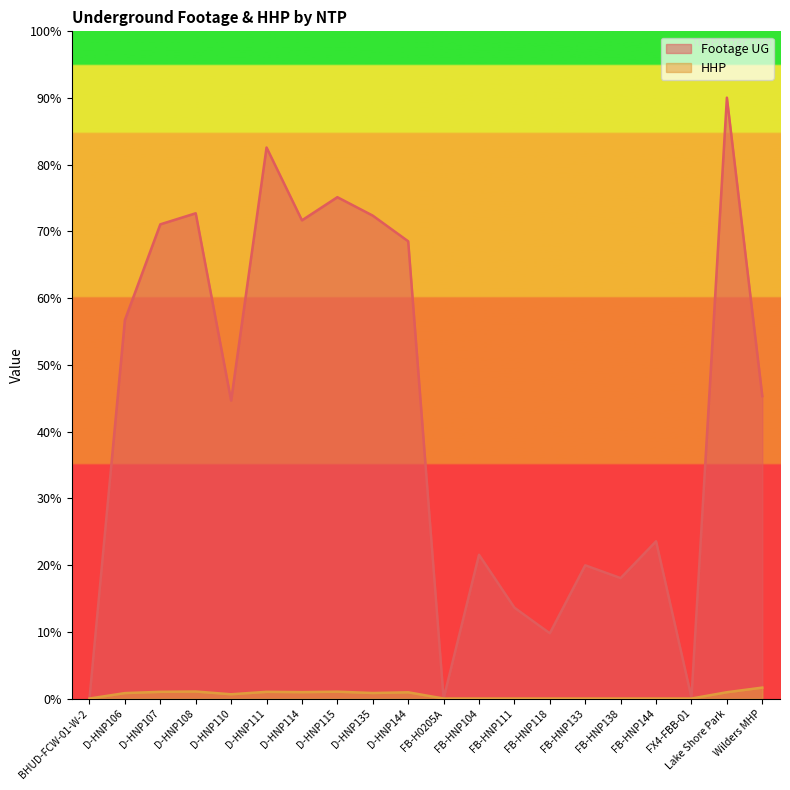

How many values in HHP are above zero?

11